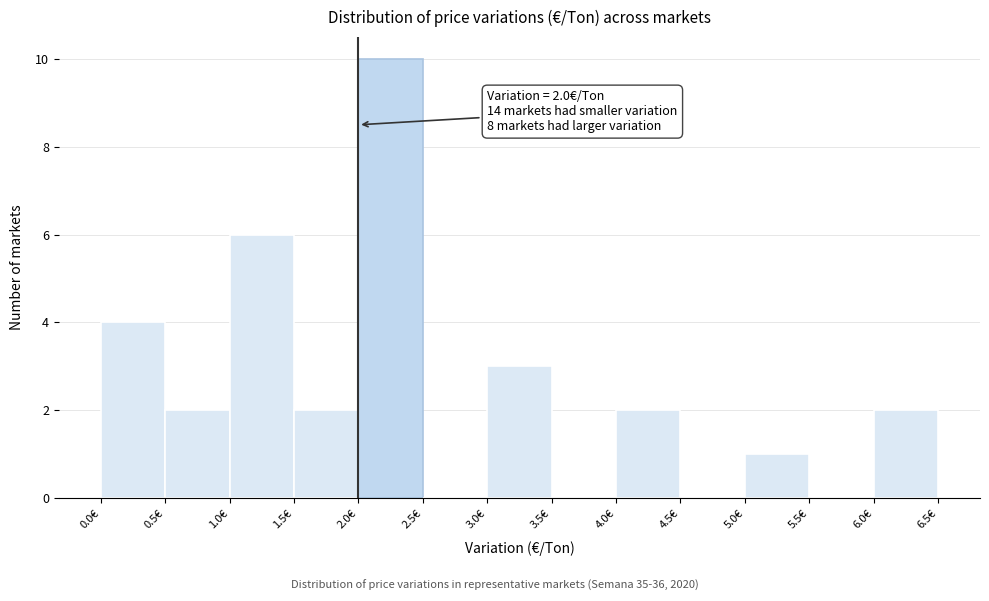

Which range on the x-axis has the tallest bar?

2.0 to 2.5